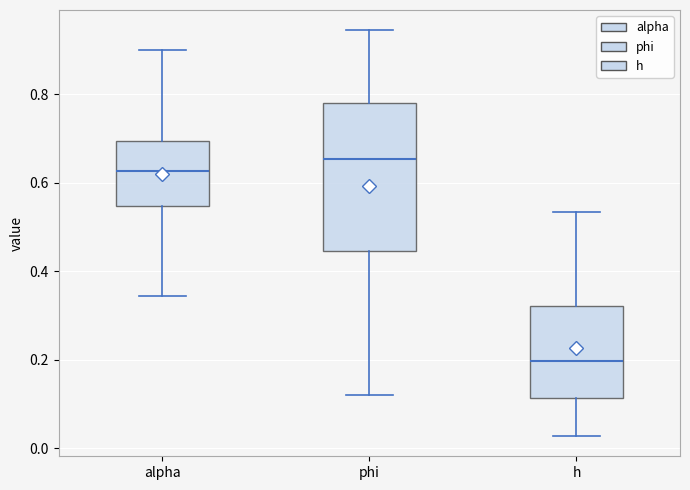

Reading left to right, transcribe this box plot: for each box, give where its median line is, the range the box spans, and where its two whiskers end, as read against the y-axis. The values are not printed on the chart, so give them approximately, as read against the axis.

alpha: median 0.62, box 0.54 to 0.70, whiskers 0.34 to 0.90
phi: median 0.66, box 0.44 to 0.78, whiskers 0.12 to 0.94
h: median 0.20, box 0.12 to 0.32, whiskers 0.02 to 0.54